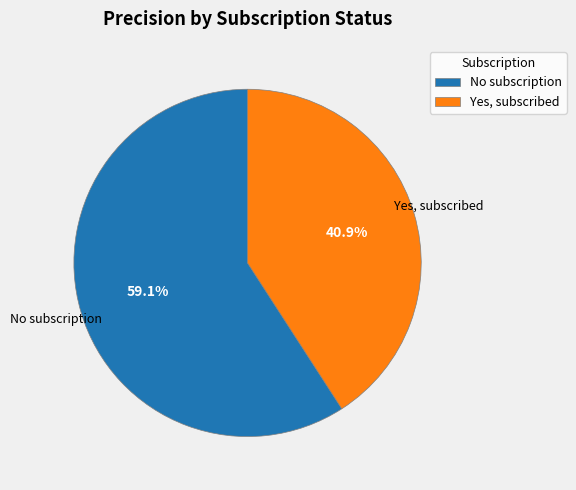

Rank the categories by value from highest to lowest.

No subscription, Yes, subscribed